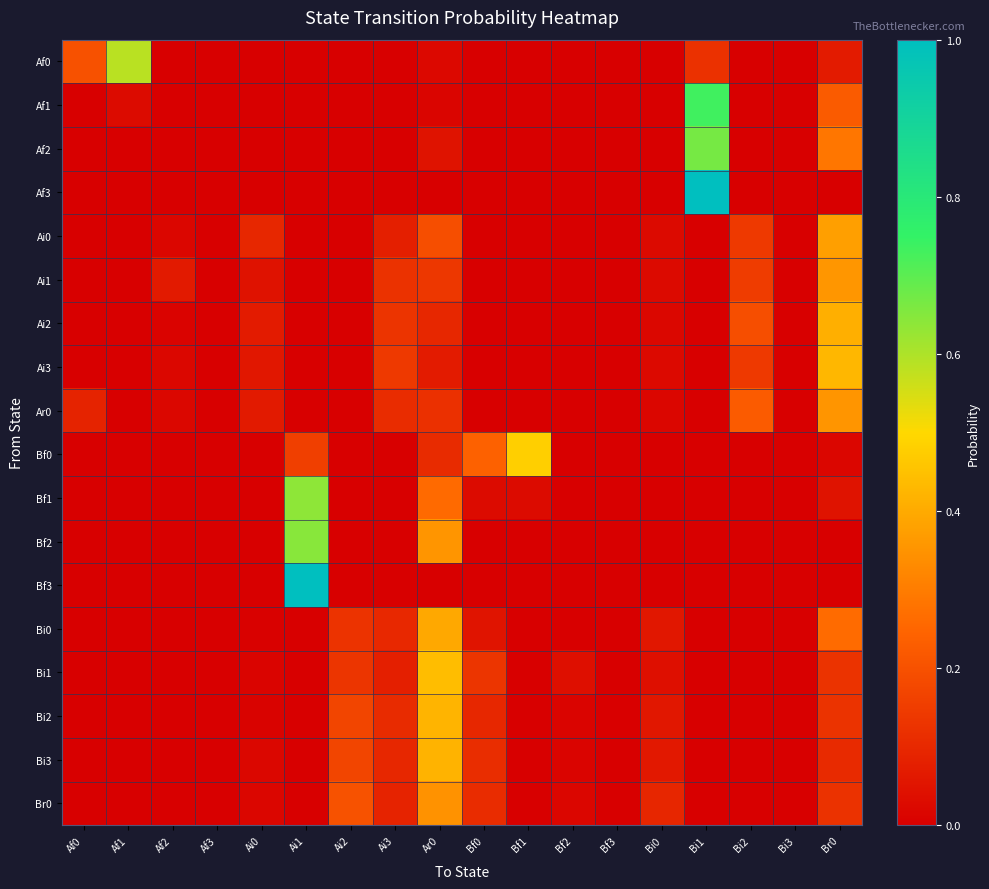

What is the maximum value shown in the chart?

1.0